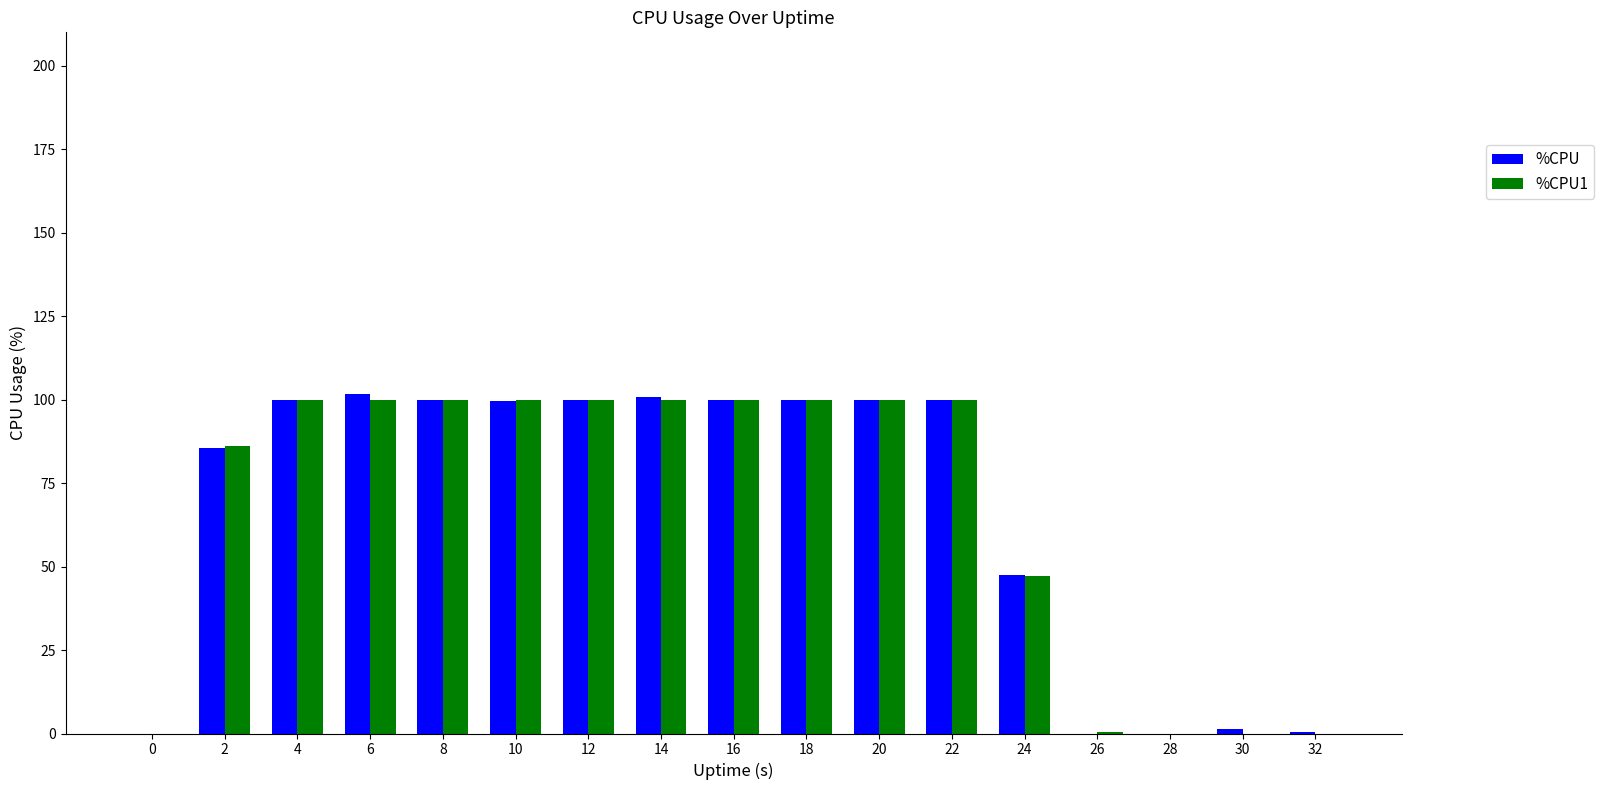

Count the number of categories in the chart.

17